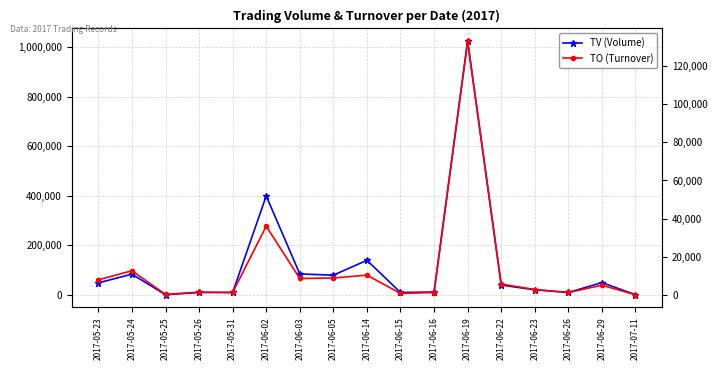

What is the difference between the highest and lowest values at 2017-06-26?

8800